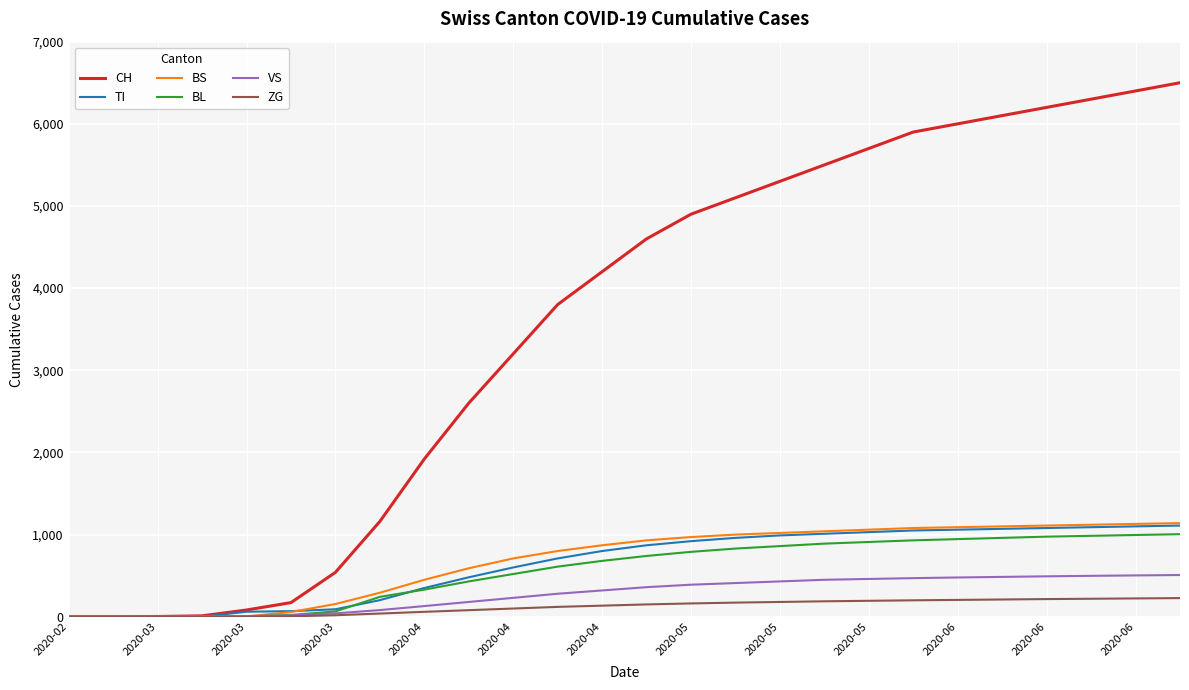

Which series has the largest total across all categories?

CH